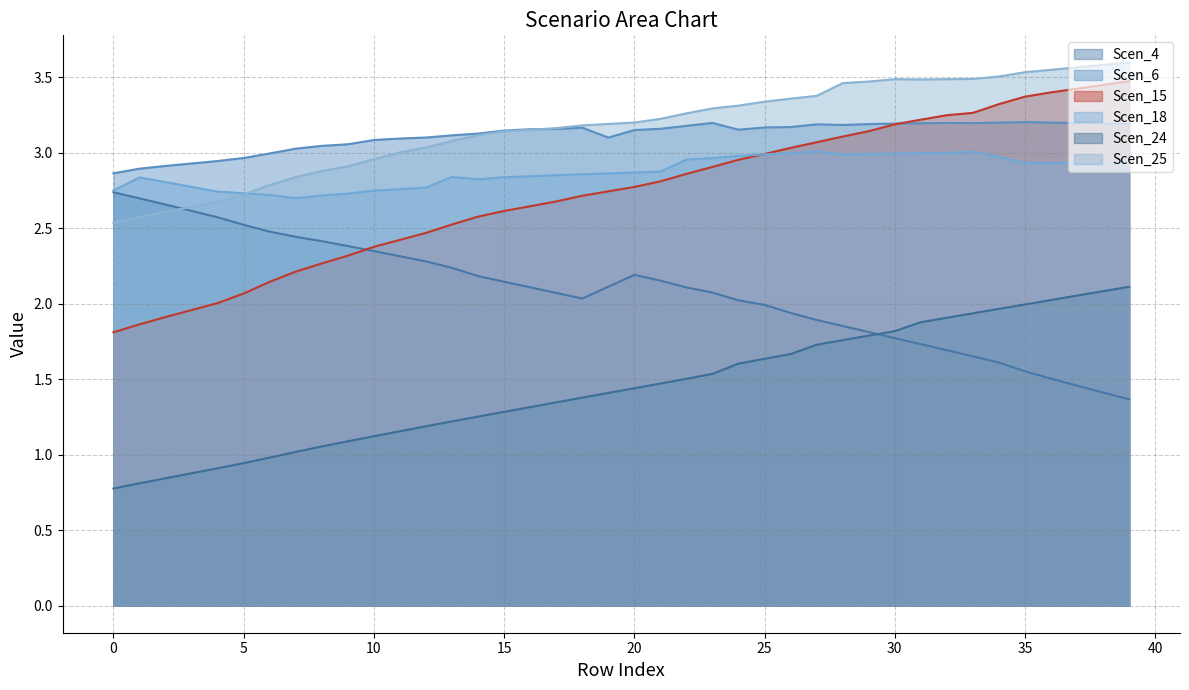

Is it true that Scen_15 equals 3.0 at 25?

True